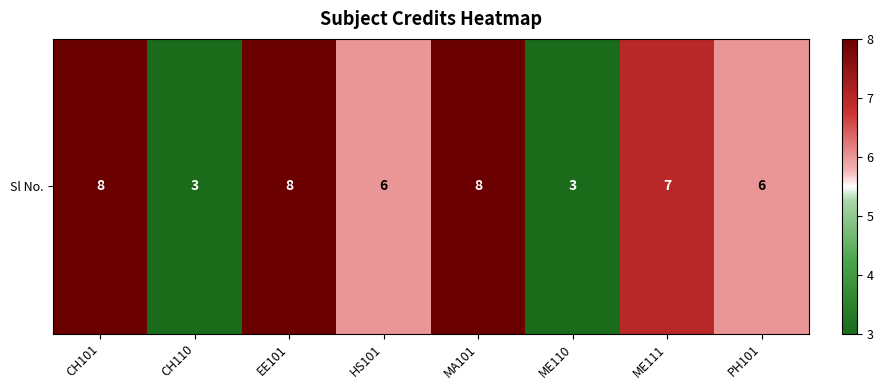

Reading right to left, extract all data points from this chart.

PH101=6	ME111=7	ME110=3	MA101=8	HS101=6	EE101=8	CH110=3	CH101=8